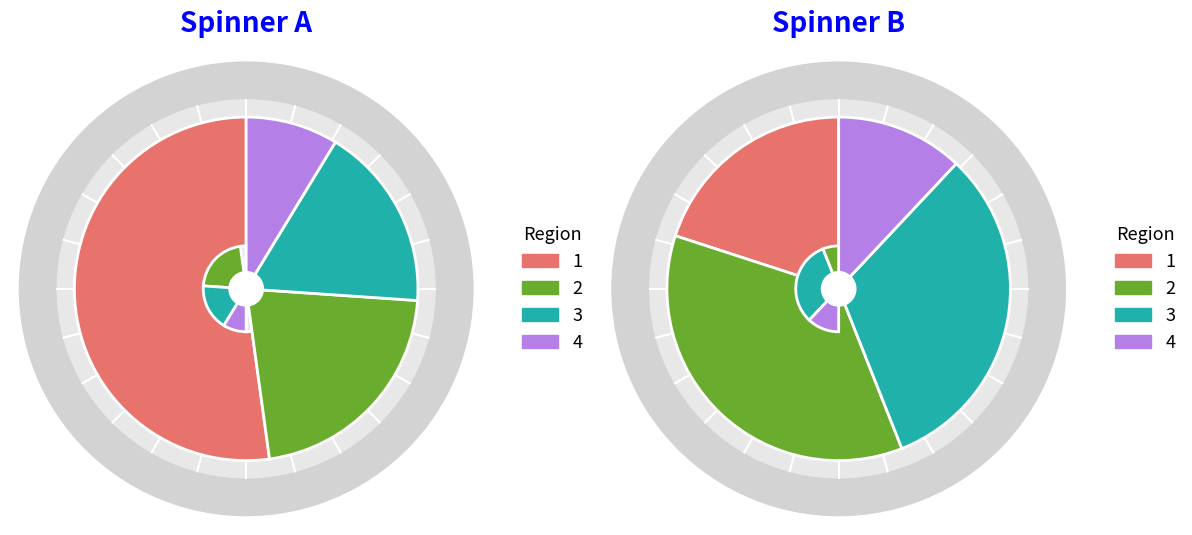

True or false: A accounts for 7% of the total.

True